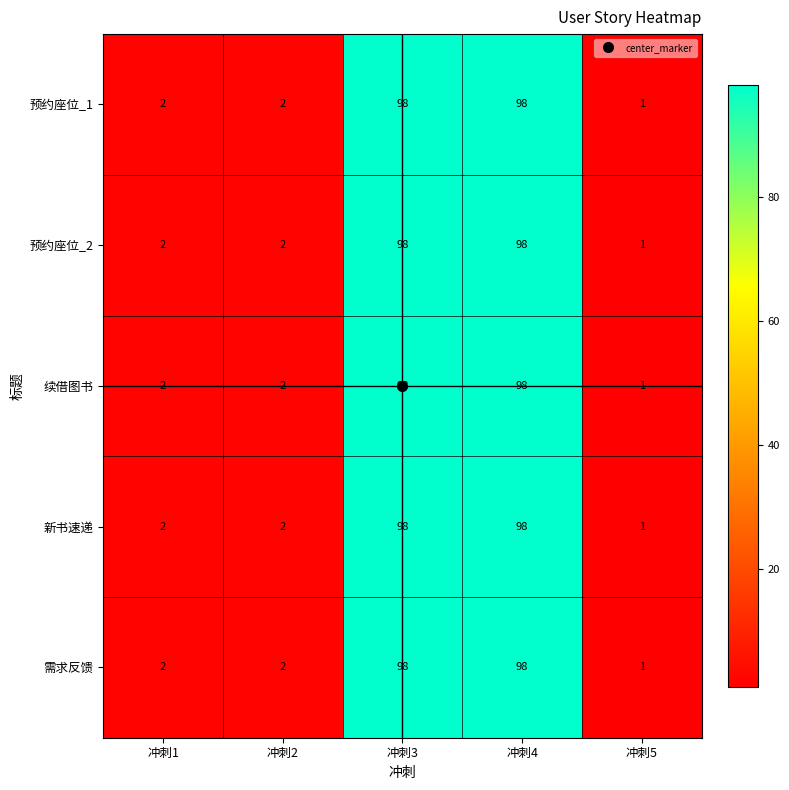

How many values in the 预约座位_1 series are below 2?

1